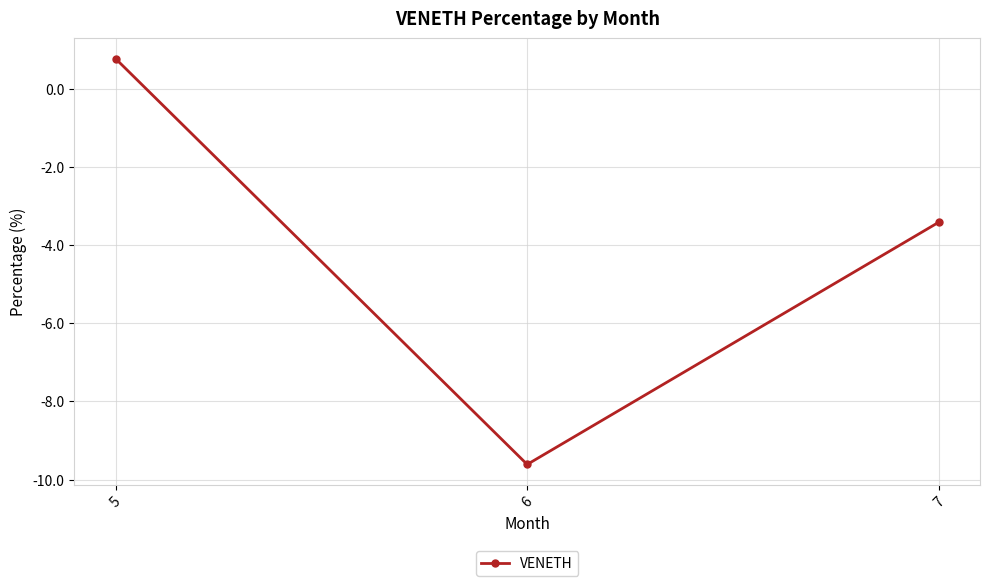

Reading right to left, transcribe all the data shown in this chart.

-3.4	-9.6	0.8